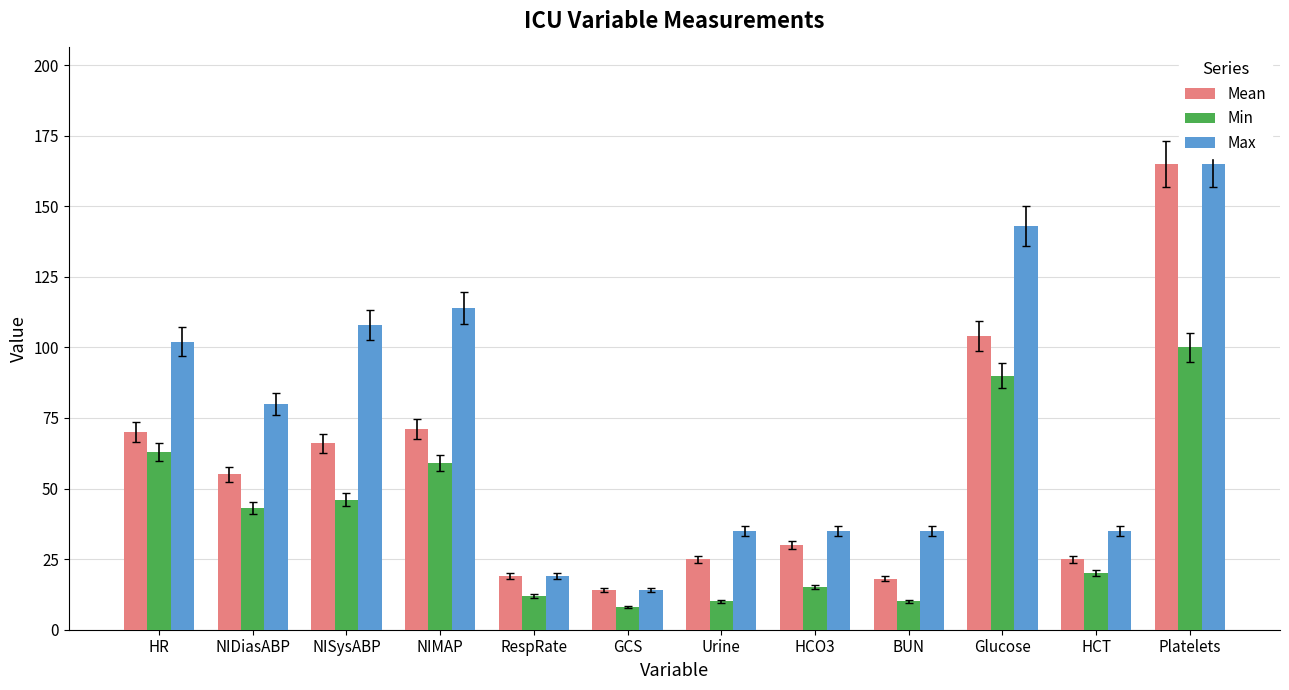

What is the value of the Max bar at the 7th from the left?

35